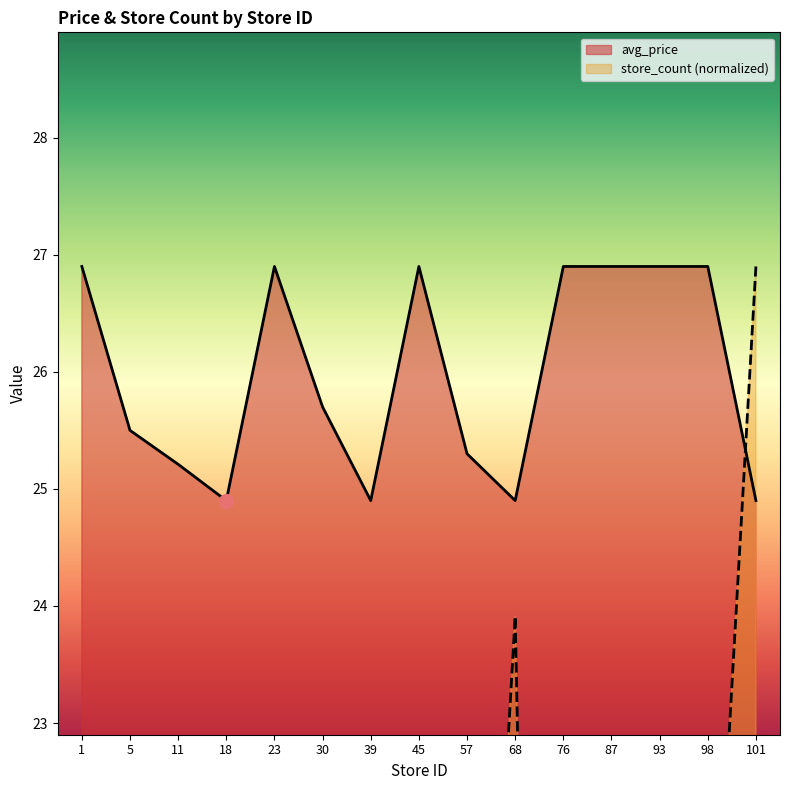

What is the difference between the store_count values at 68 and 11?

9.0